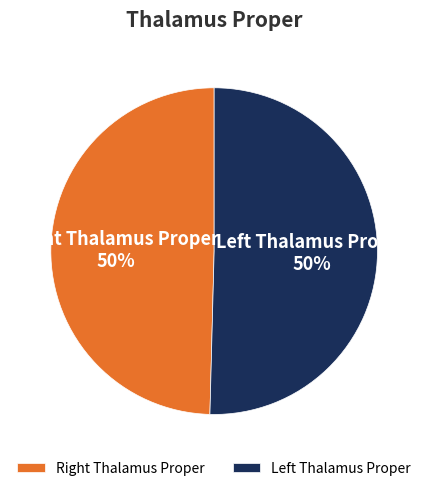

To the nearest percent, what is the average slice percentage?

50%